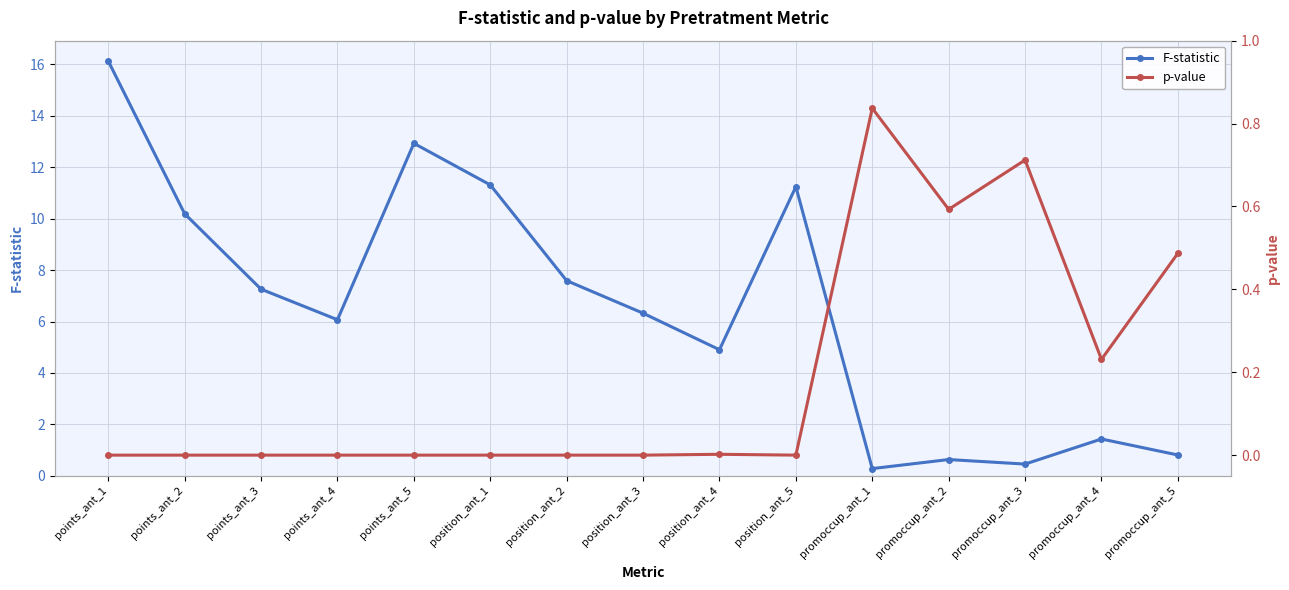

At which category does the chart reach its minimum across all series?

points_ant_1